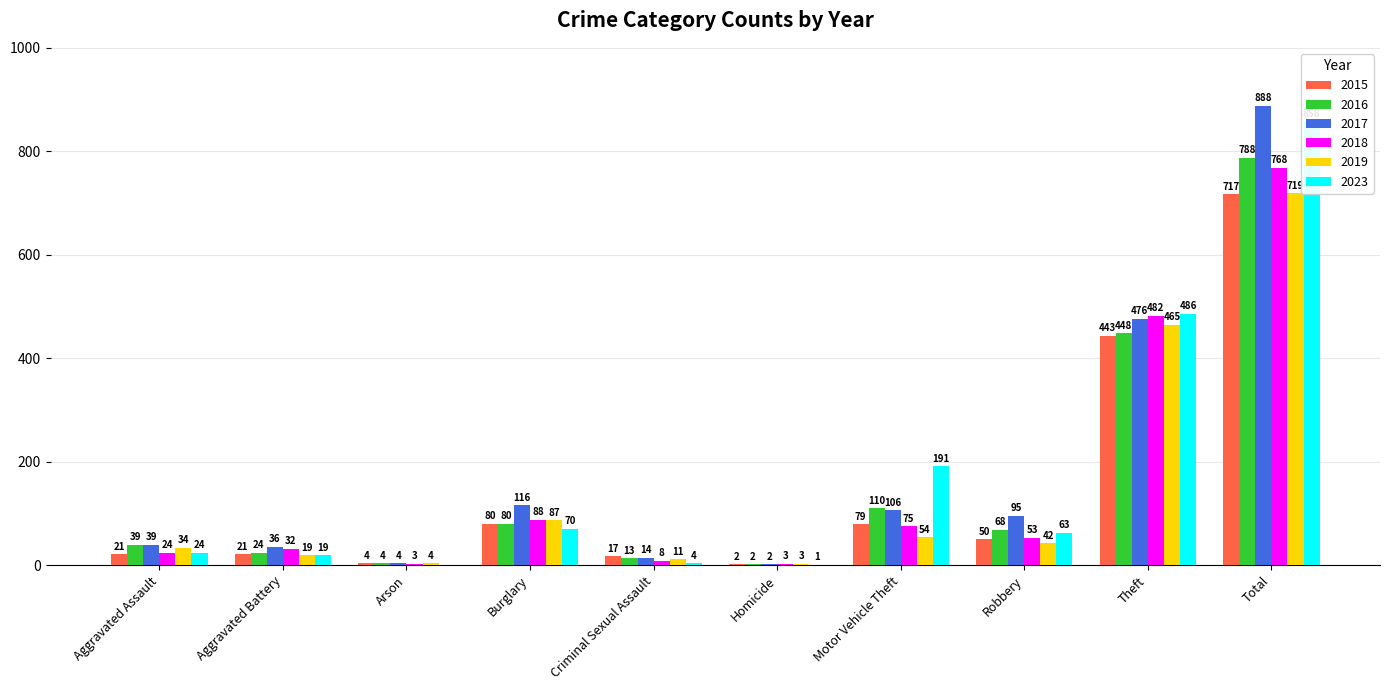

At which label is 2023 closest to 429?

Theft